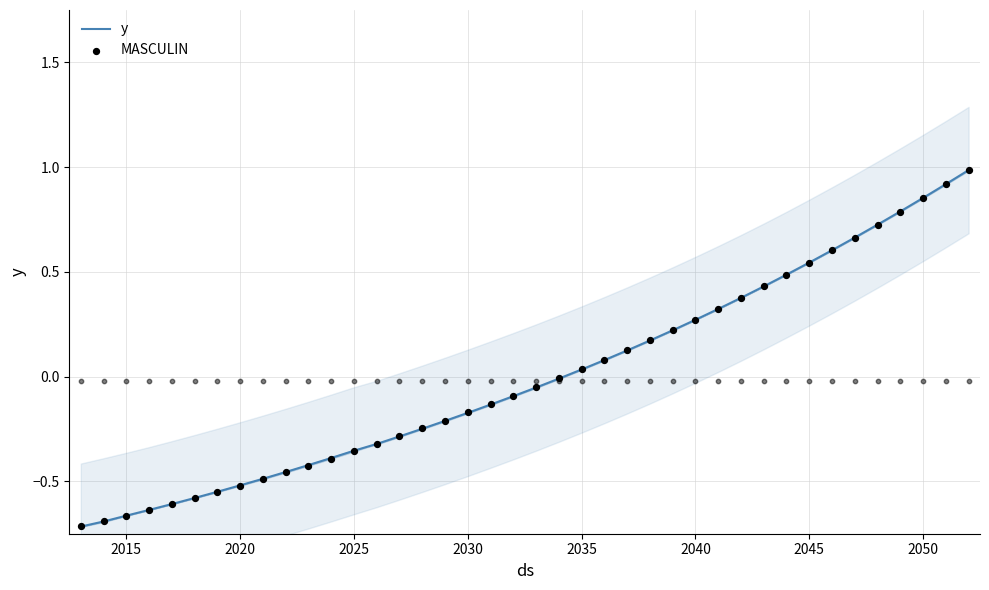

Which series has the largest Y range (max minus min)?

y